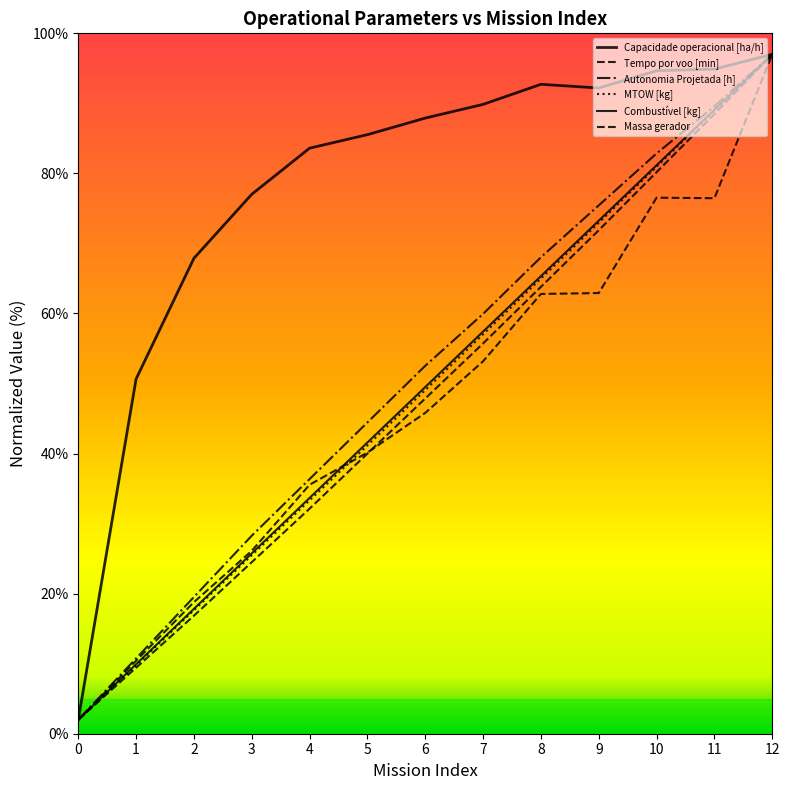

True or false: Autonomia Projetada [h] and Massa gerador cross at least once.

False